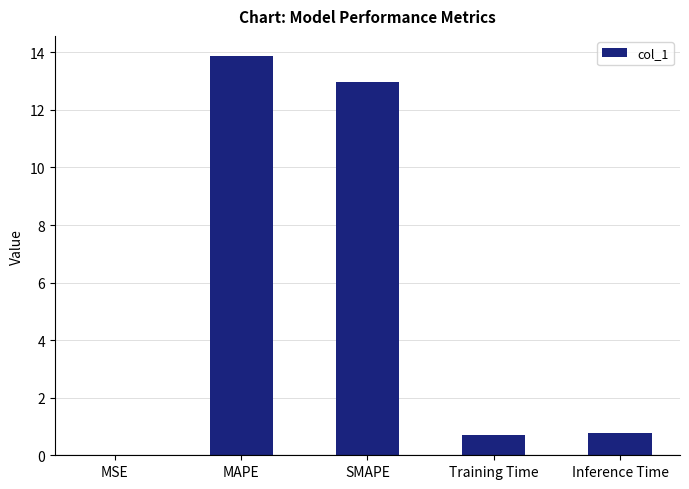

What value does the data have at Training Time?

0.7